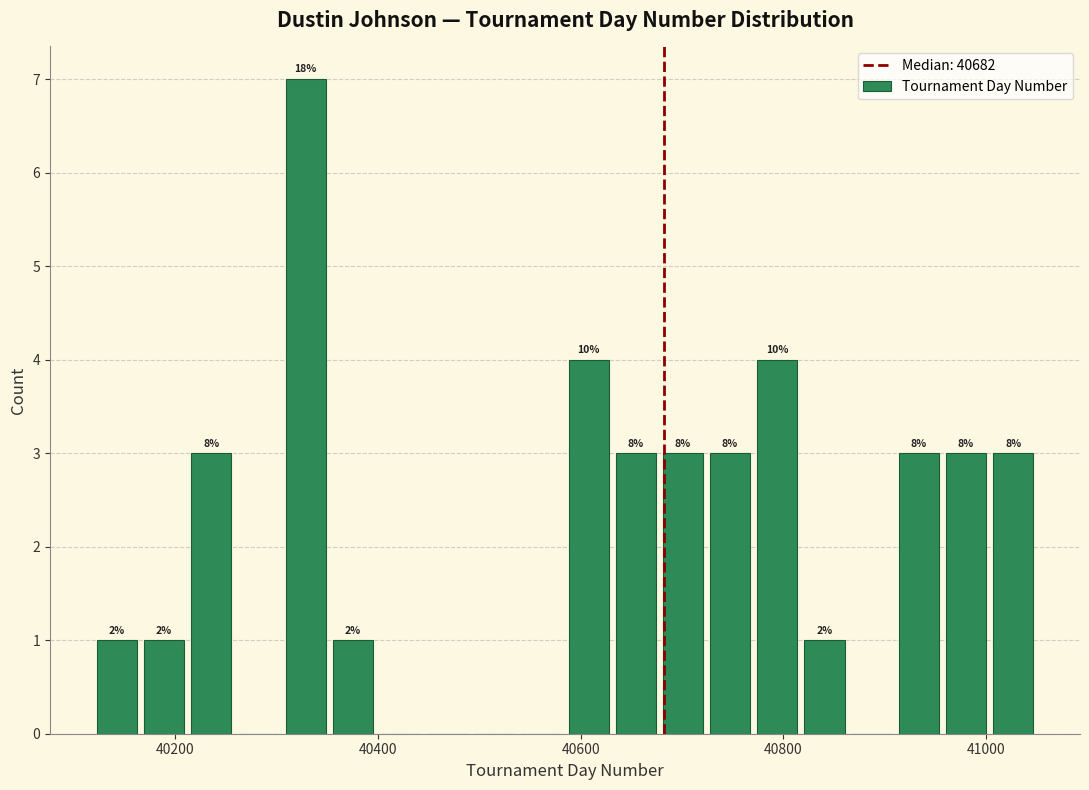

Around what value on the x-axis is the tallest bar? Give the approximate position of its centre, as read against the axis.

40320